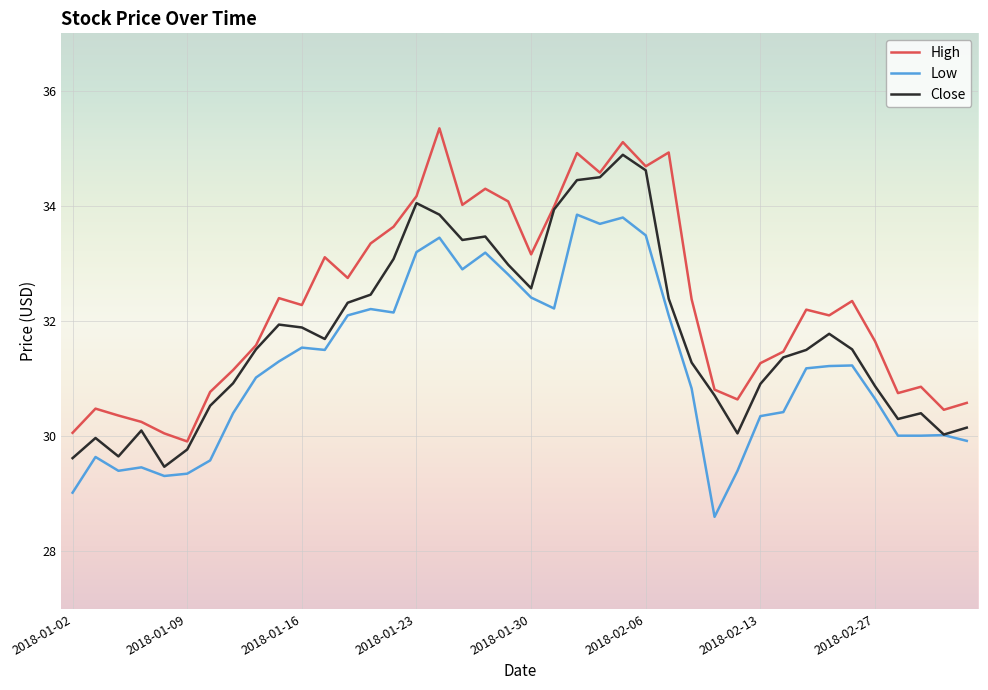

What is the minimum value for Close?

29.5